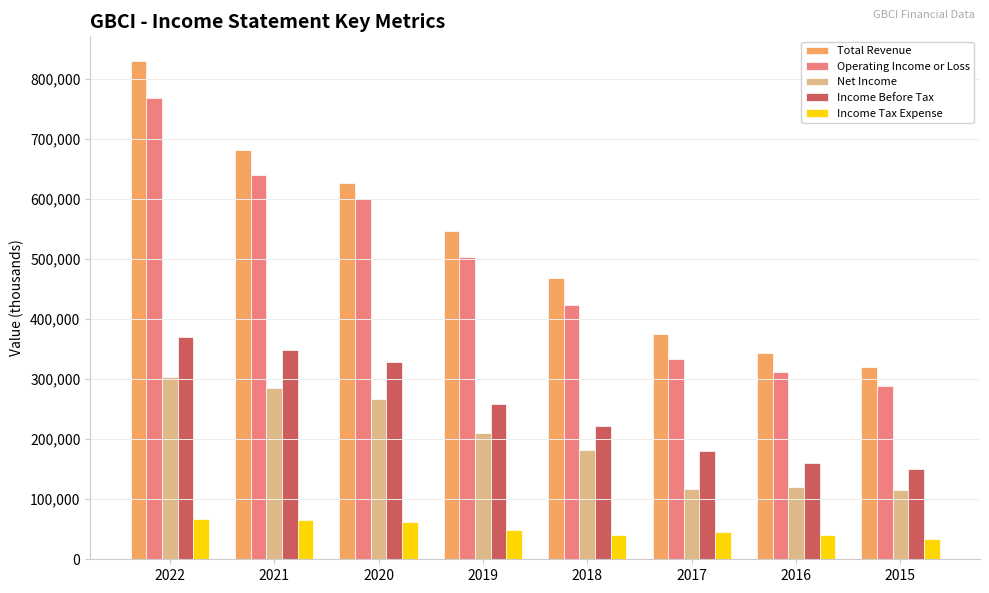

What is the difference between the second highest and minimum values in the Income Tax Expense series?

30700